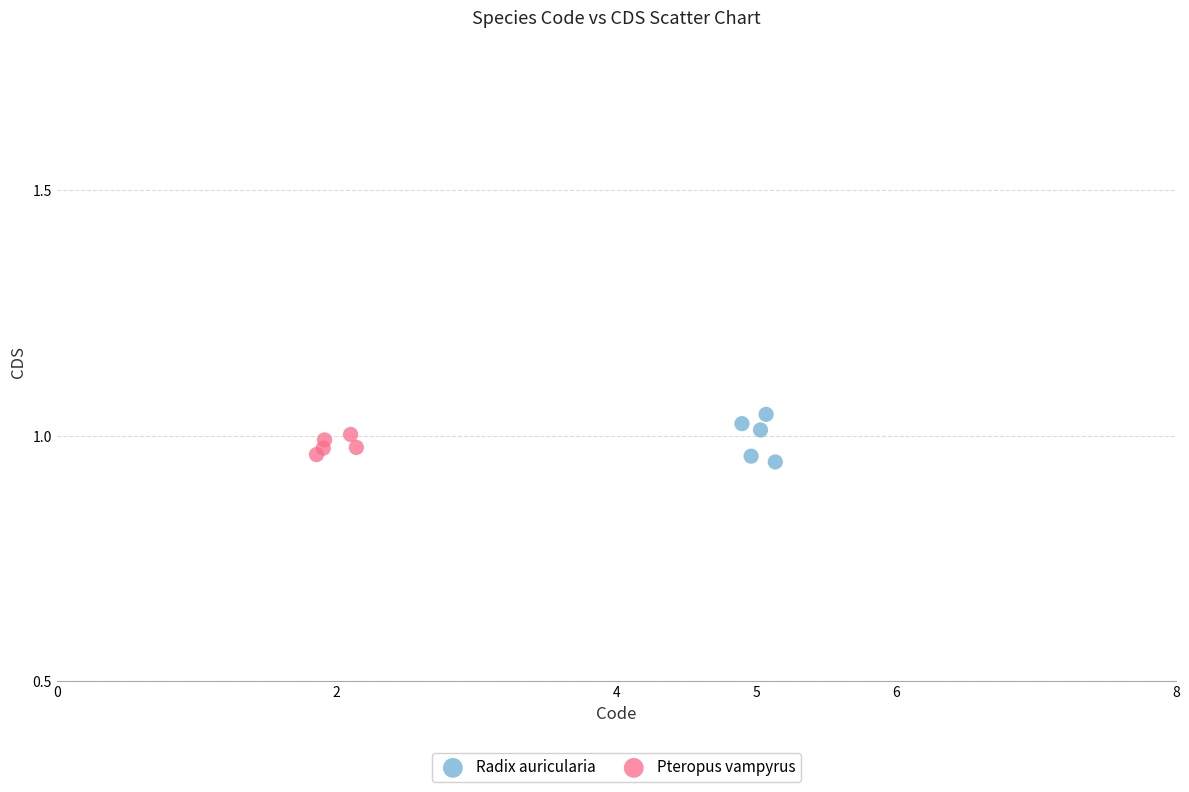

Which series contains the highest Y value?

Radix auricularia